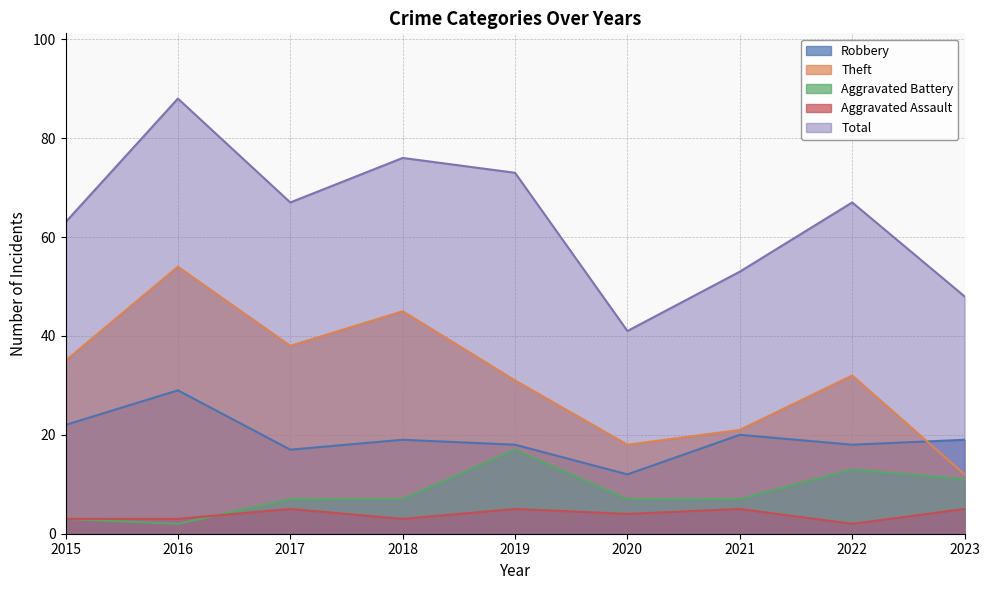

Which category has the highest value in the Total series?

2016